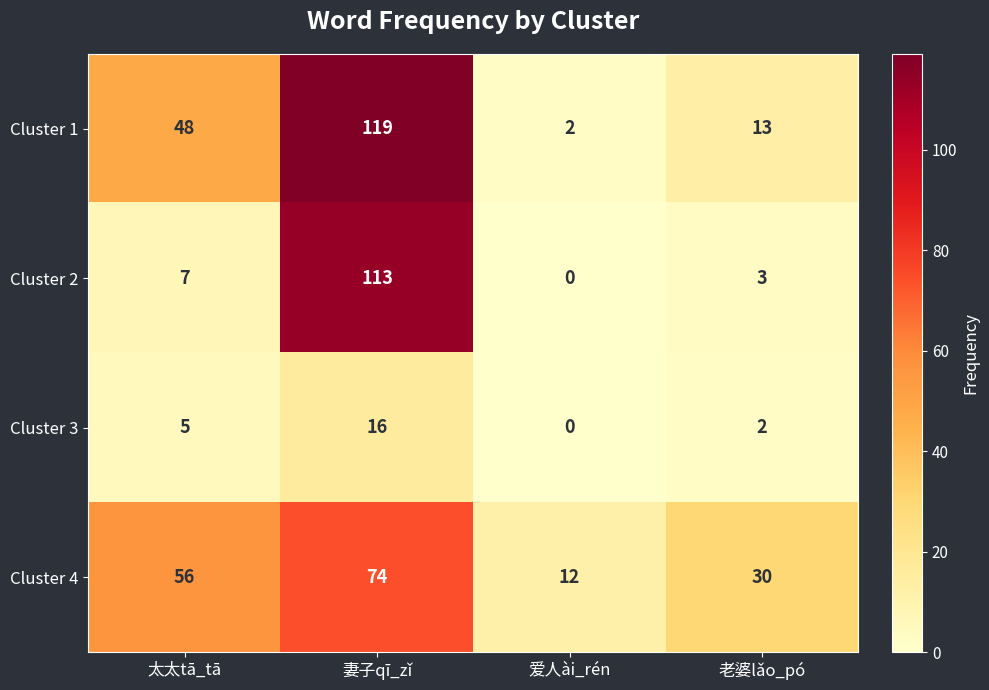

What is the average value of the Cluster 2 series?

31